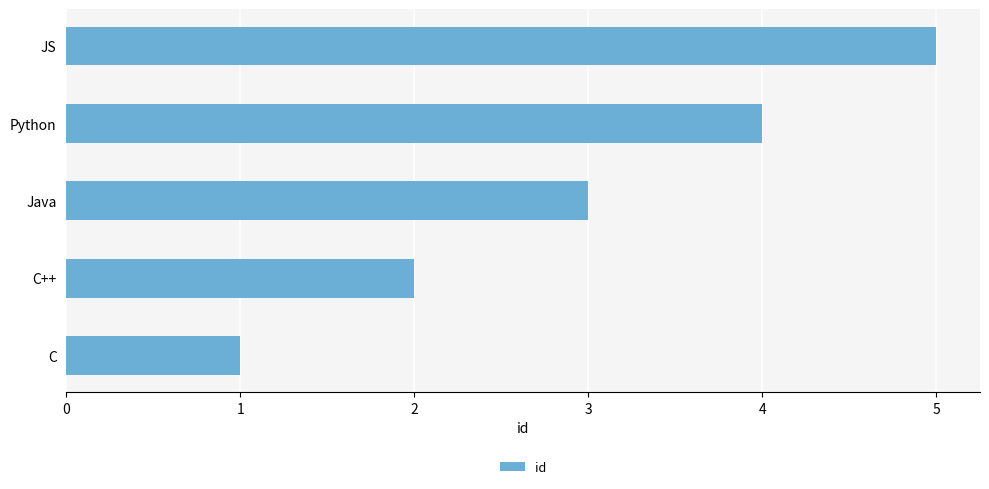

The chart shows a value of 1 at Java. True or false?

False